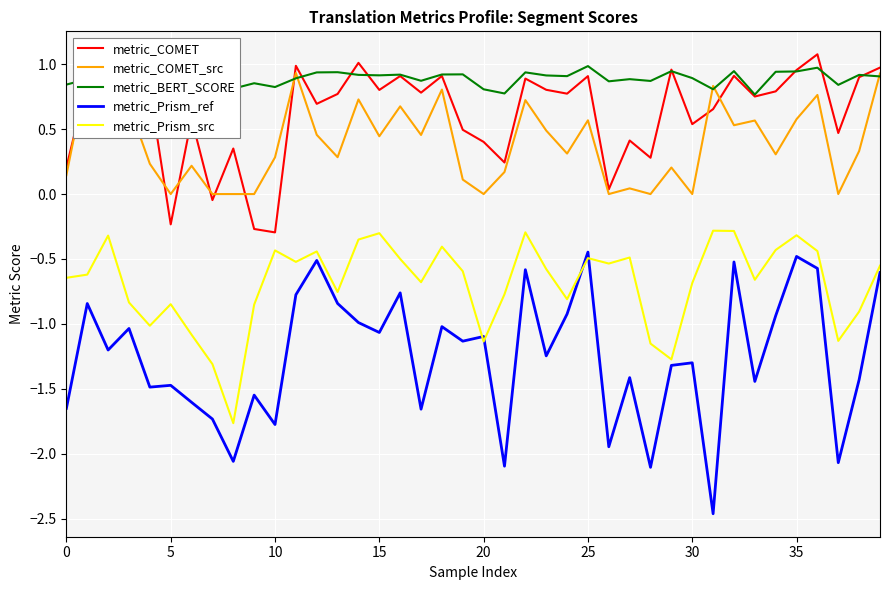

At 17, list the series in order from smallest to largest.

metric_Prism_ref, metric_Prism_src, metric_COMET_src, metric_COMET, metric_BERT_SCORE